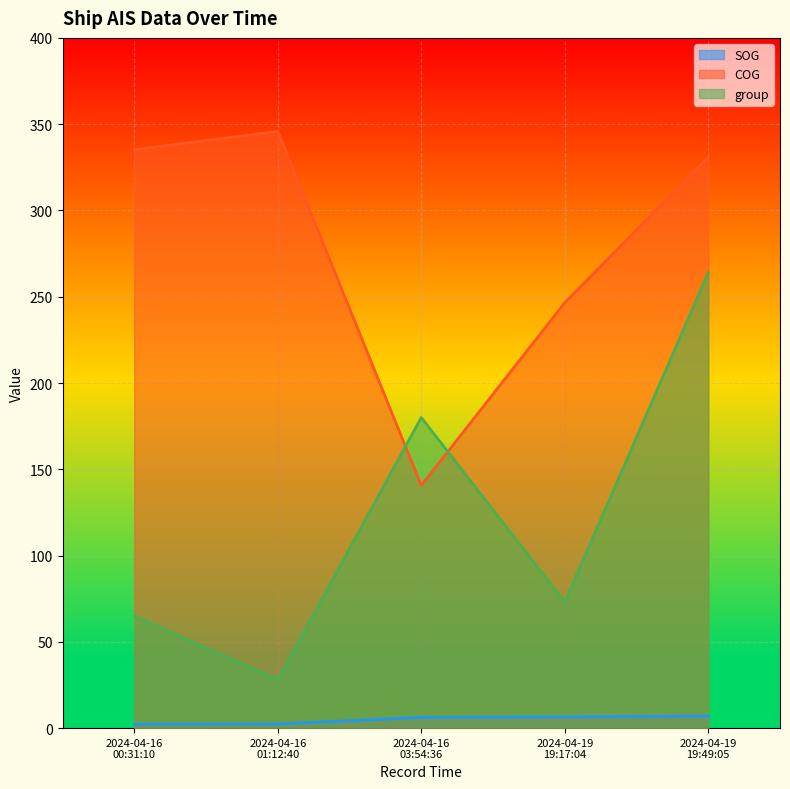

Reading left to right, extract all data points from this chart.

SOG: 2.2	2.4	6.2	6.5	7.0
COG: 335.2	345.8	140.6	246.5	330.9
group: 65.0	28.0	180.0	73.0	264.0